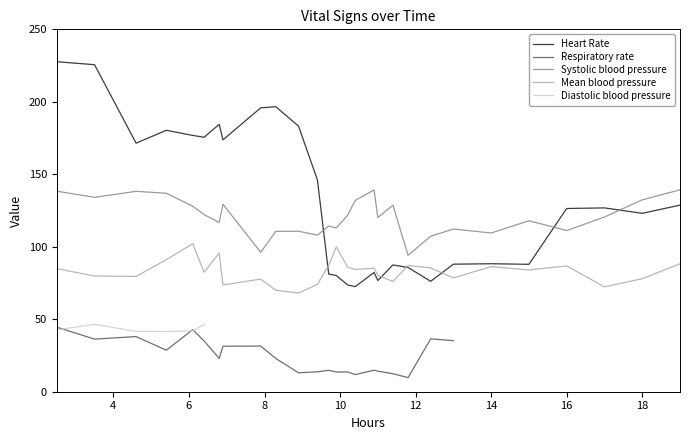

What is the difference between the maximum and minimum values in the Mean blood pressure series?

34.0